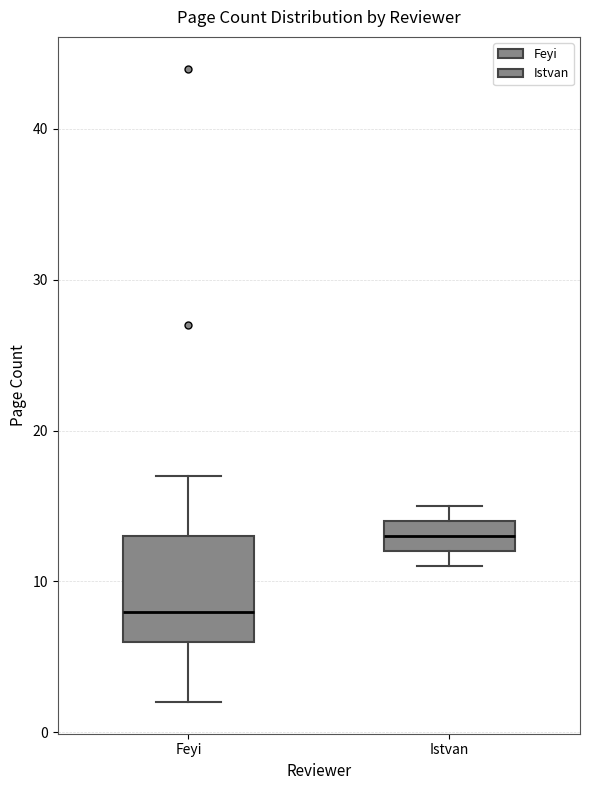

Comparing the boxes themselves (not the whiskers), which one is the tallest?

Feyi